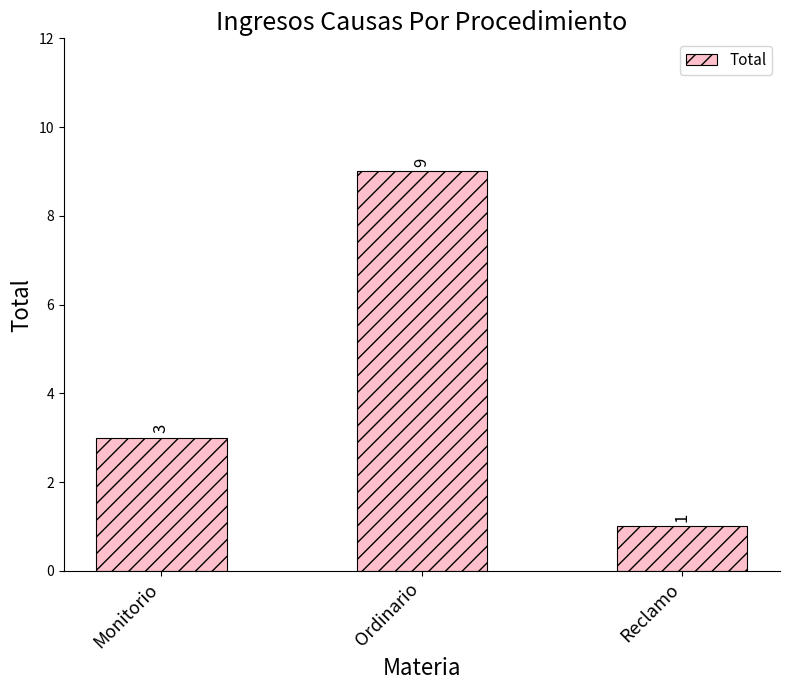

The chart shows a value of 9 at Ordinario. True or false?

True